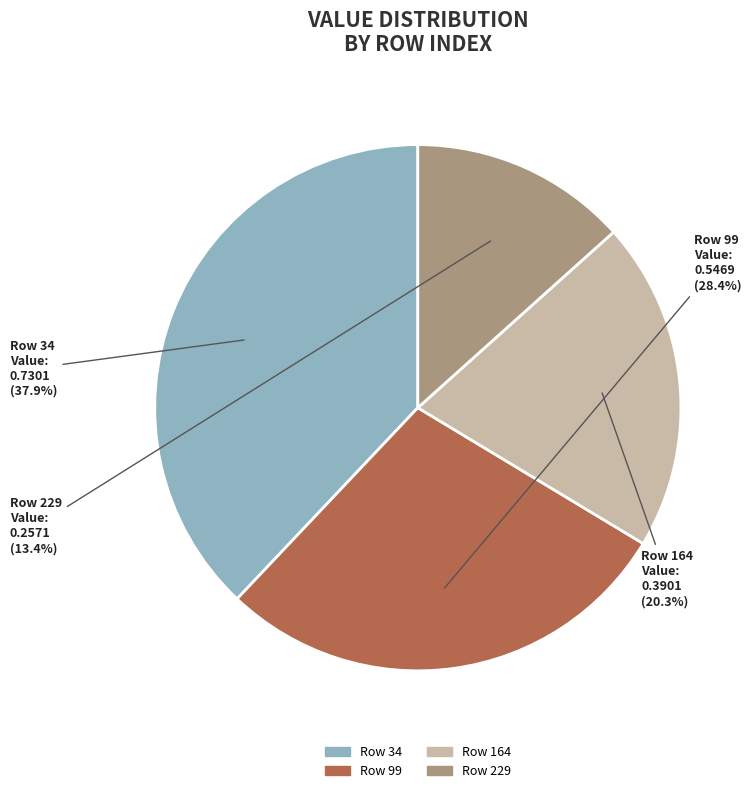

Does any single category account for the majority?

No